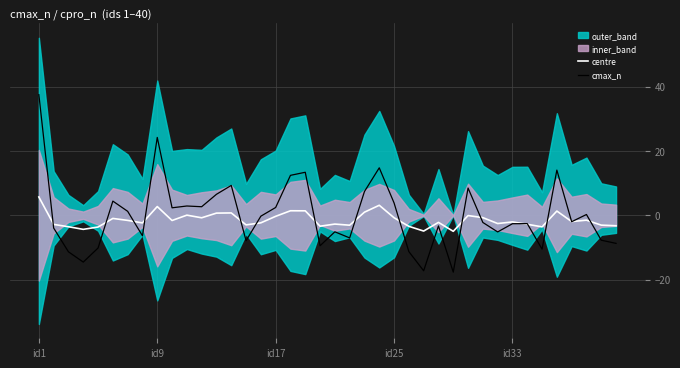

At which category does the chart reach its peak across all series?

id1